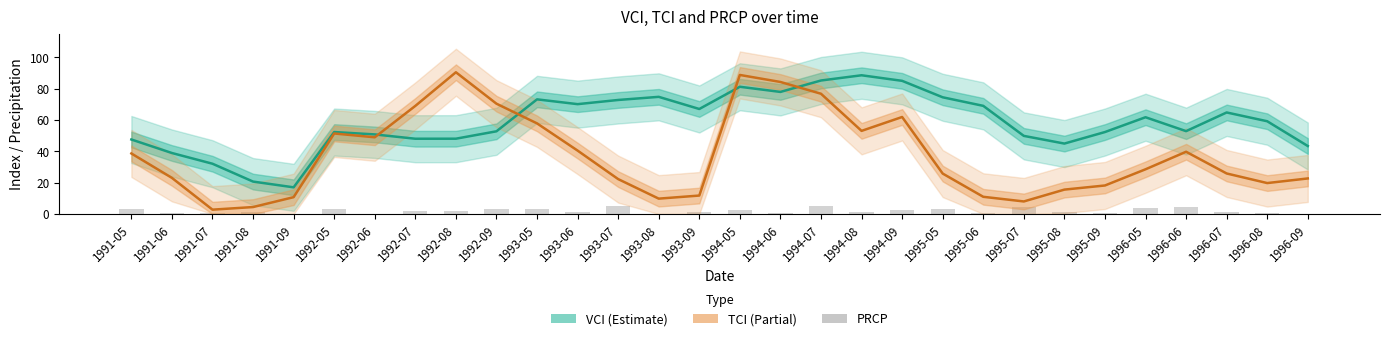

Is the value of PRCP at 1993-08 greater than the value of TCI at 1994-08?

No